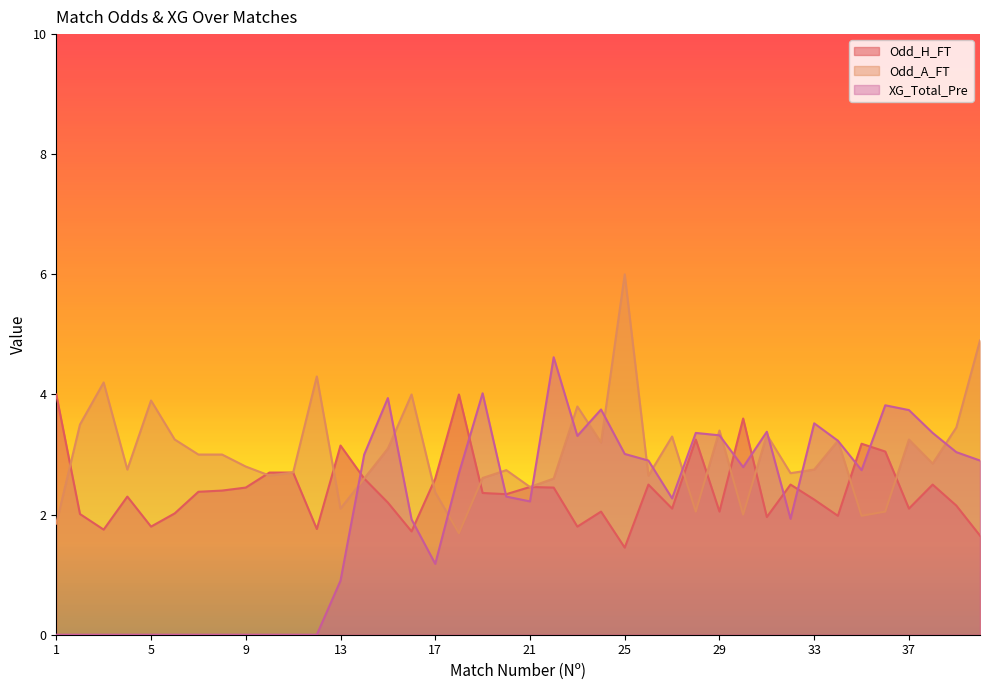

True or false: Odd_A_FT has a value of 3.0 at 13.

False